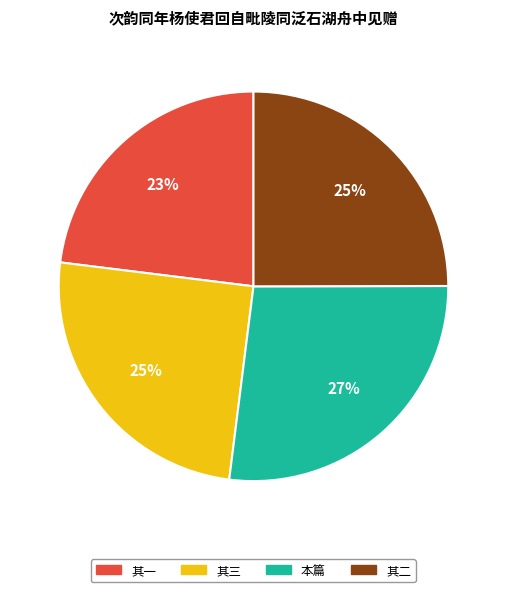

How many slices are in this pie chart?

4